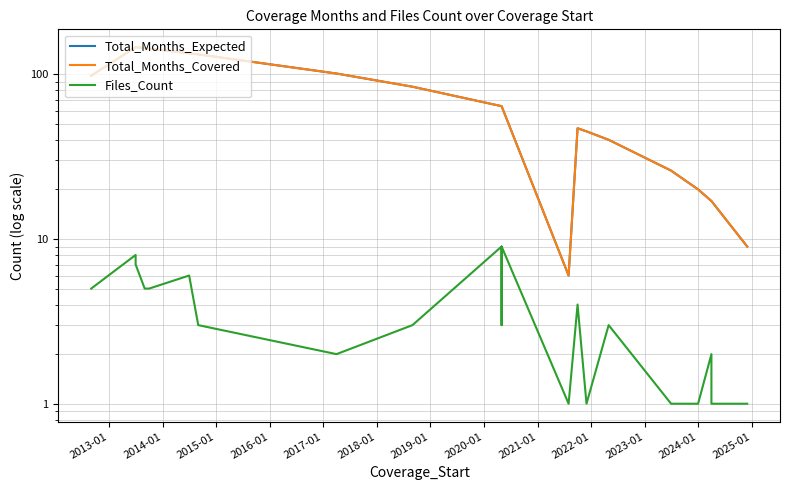

At which category does the chart reach its peak across all series?

2014-01